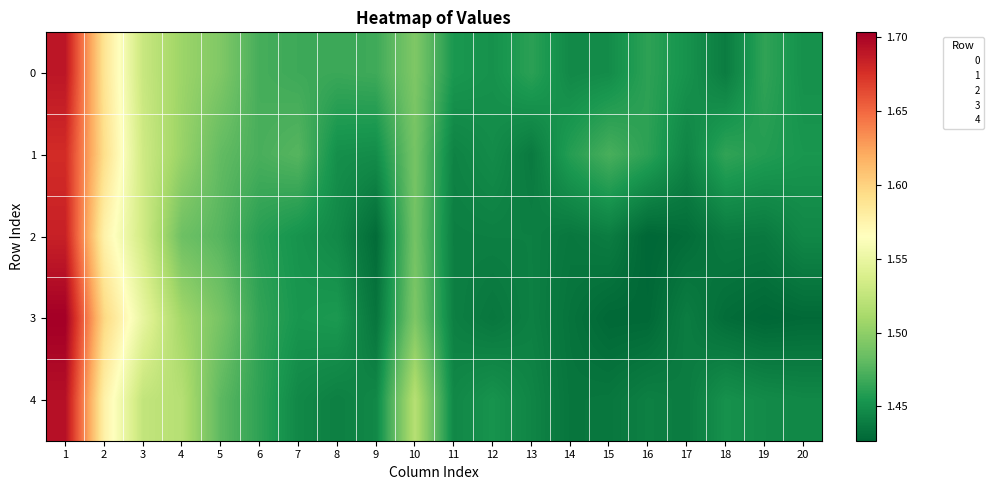

At 16, list the series in order from largest to smallest.

0, 1, 4, 3, 2